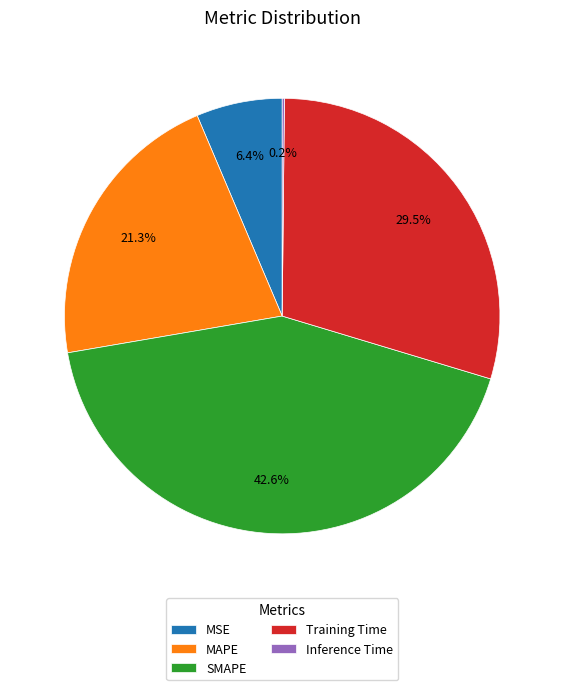

To the nearest percent, what is the average slice percentage?

20%